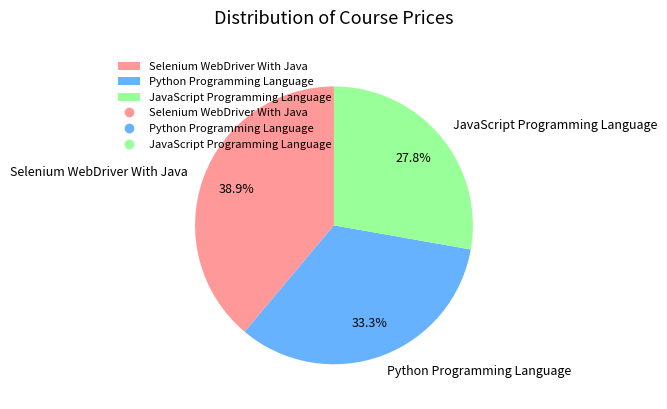

Is it true that JavaScript Programming Language is 20% of the pie?

False